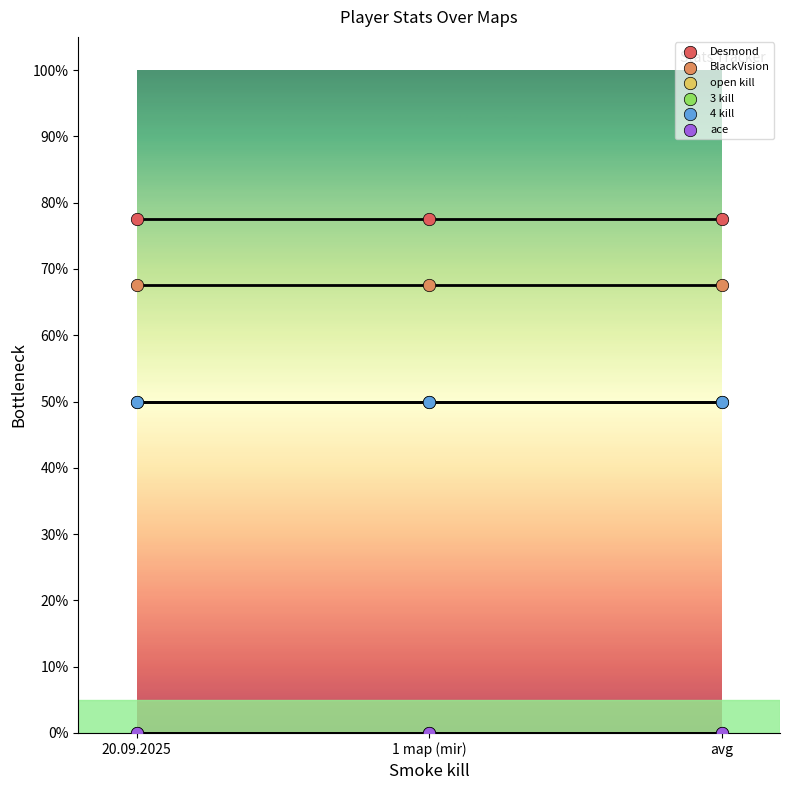

Which series has the largest Y range (max minus min)?

Desmond